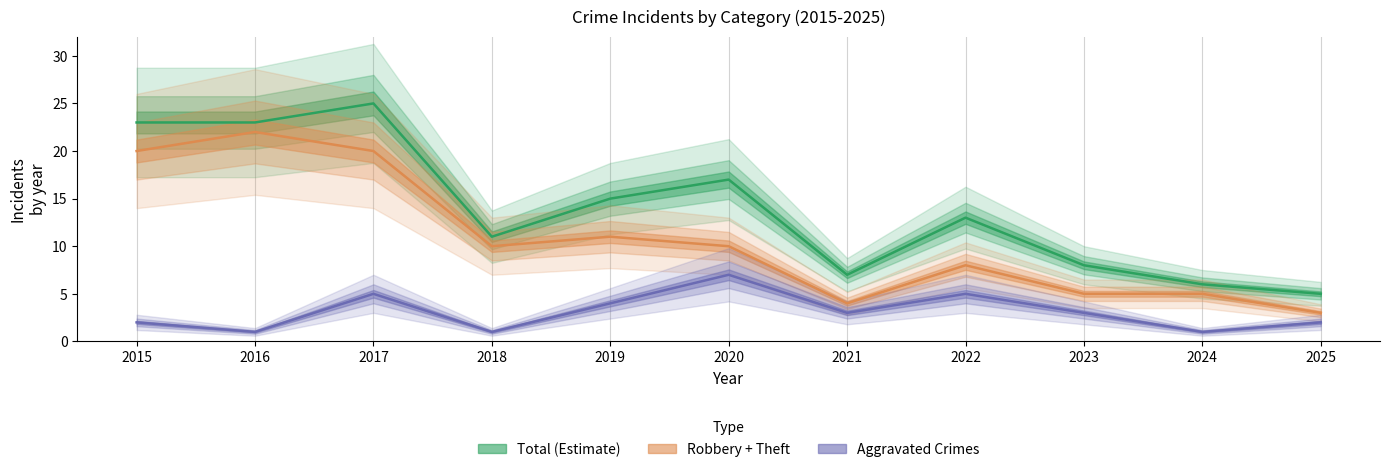

What is the value of the Aggravated Crimes point at the 6th from the left?

7